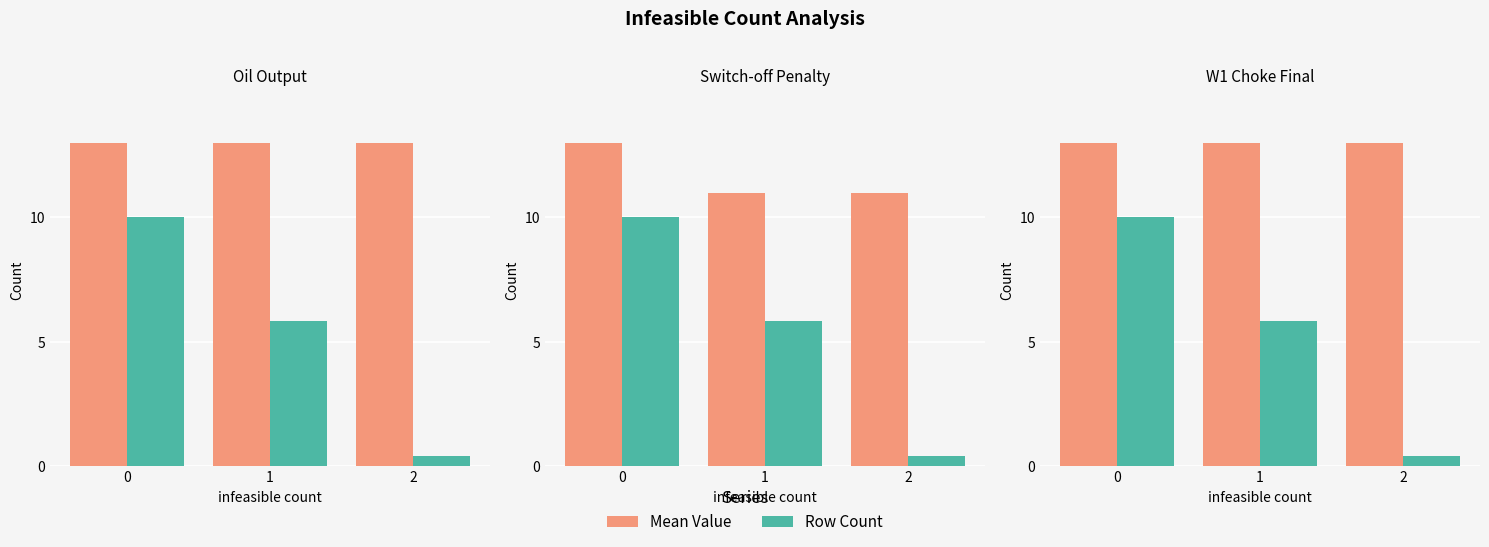

Rank the categories by Mean Value (scaled) value from lowest to highest.

0, 1, 2